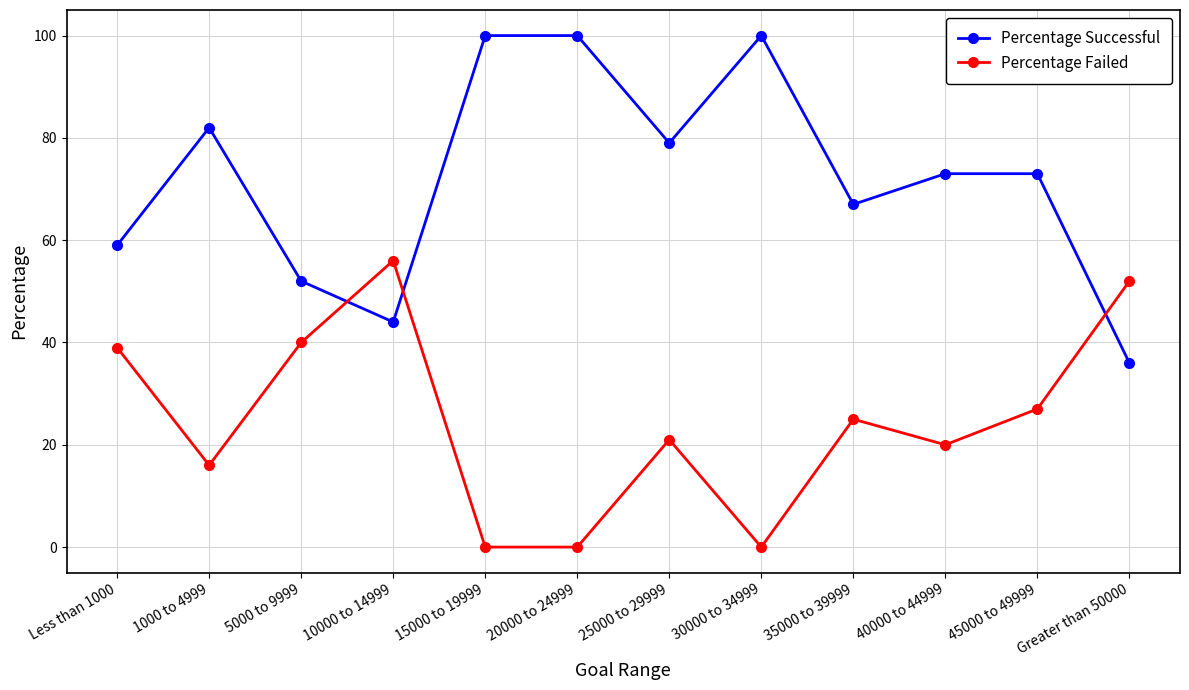

What is the total value across all series at 5000 to 9999?

92